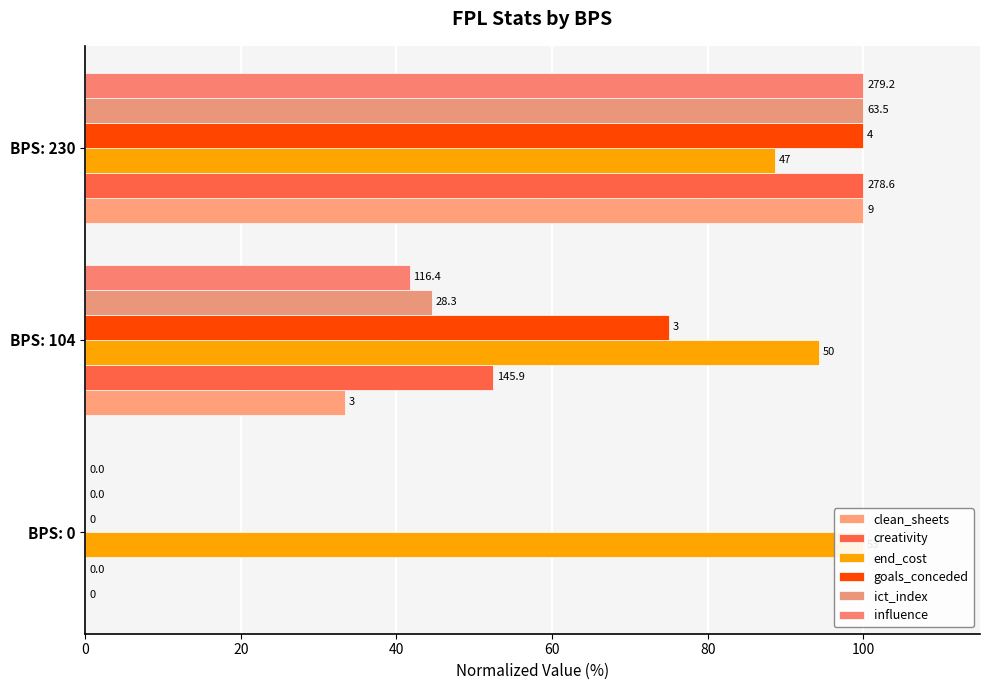

Reading left to right, transcribe all the data shown in this chart.

clean_sheets: 0.0	33.3	100.0
creativity: 0.0	52.4	100.0
end_cost: 100.0	94.3	88.7
goals_conceded: 0.0	75.0	100.0
ict_index: 0.0	44.6	100.0
influence: 0.0	41.7	100.0